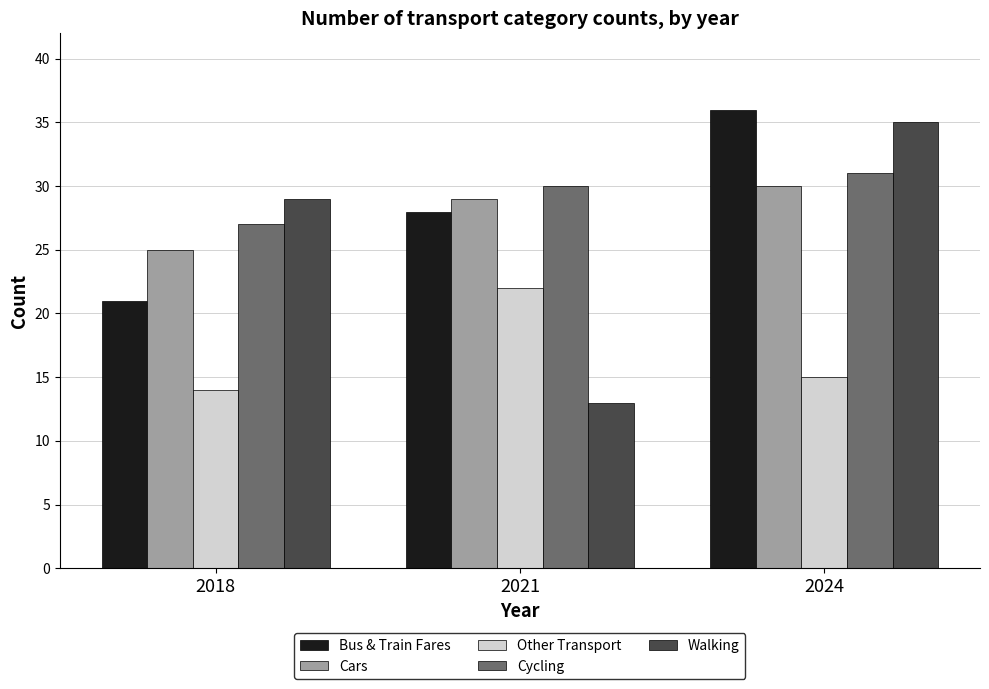

Reading right to left, what are all the values shown in this chart?

Bus & Train Fares: 2024=36	2021=28	2018=21
Cars: 2024=30	2021=29	2018=25
Other Transport: 2024=15	2021=22	2018=14
Cycling: 2024=31	2021=30	2018=27
Walking: 2024=35	2021=13	2018=29